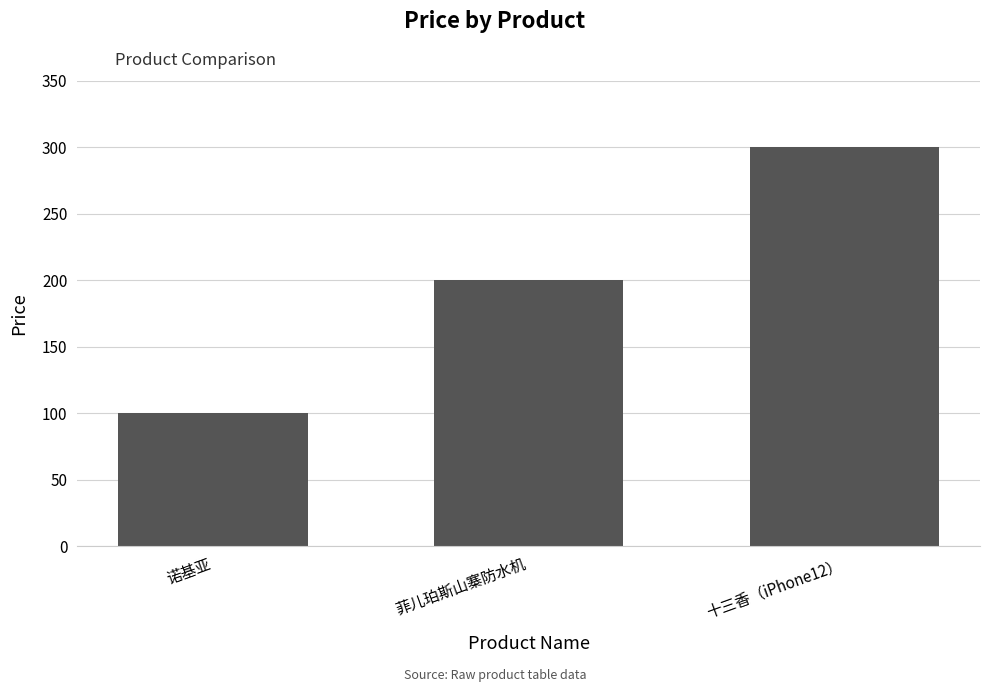

Is it true that the value at 诺基亚 is 40?

False